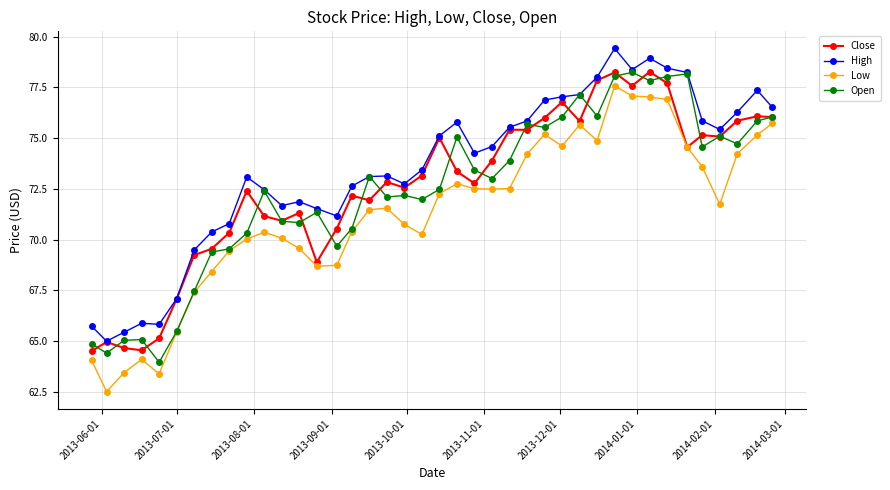

What is the smallest value displayed?

62.5